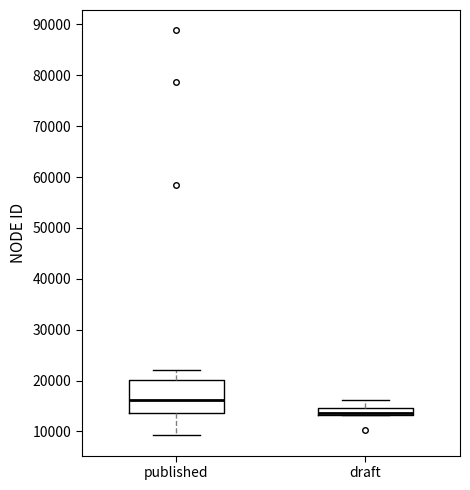

Which box has the lowest median line?

draft